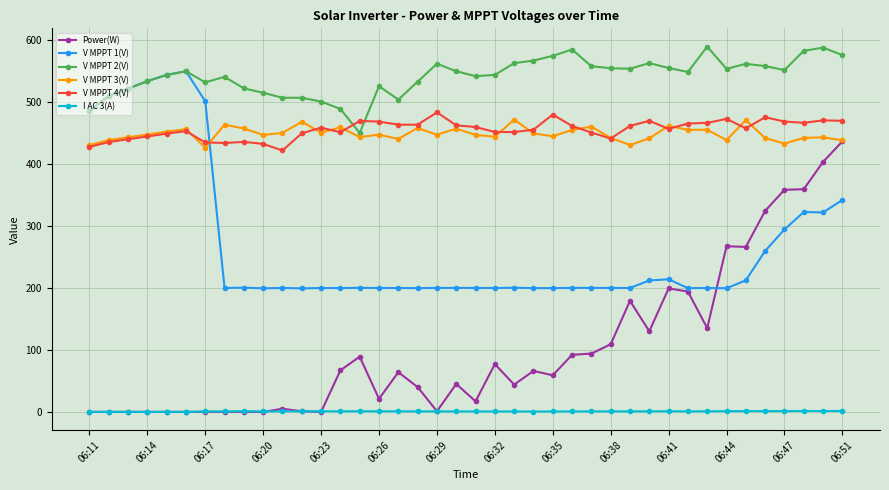

What is the minimum value for V MPPT 4(V)?

421.4